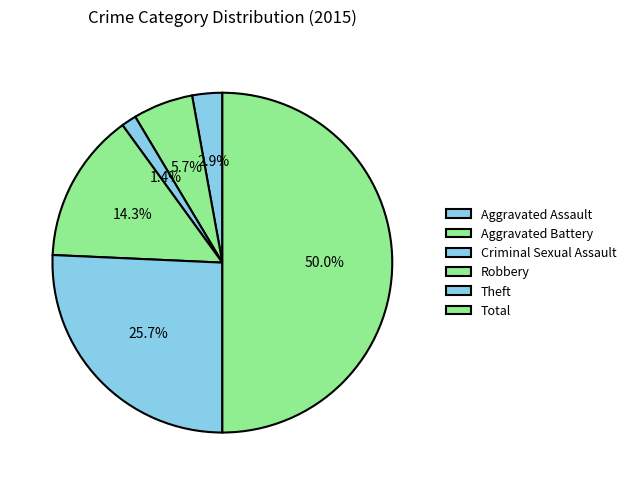

What portion of the pie excludes Aggravated Battery?

94.3%